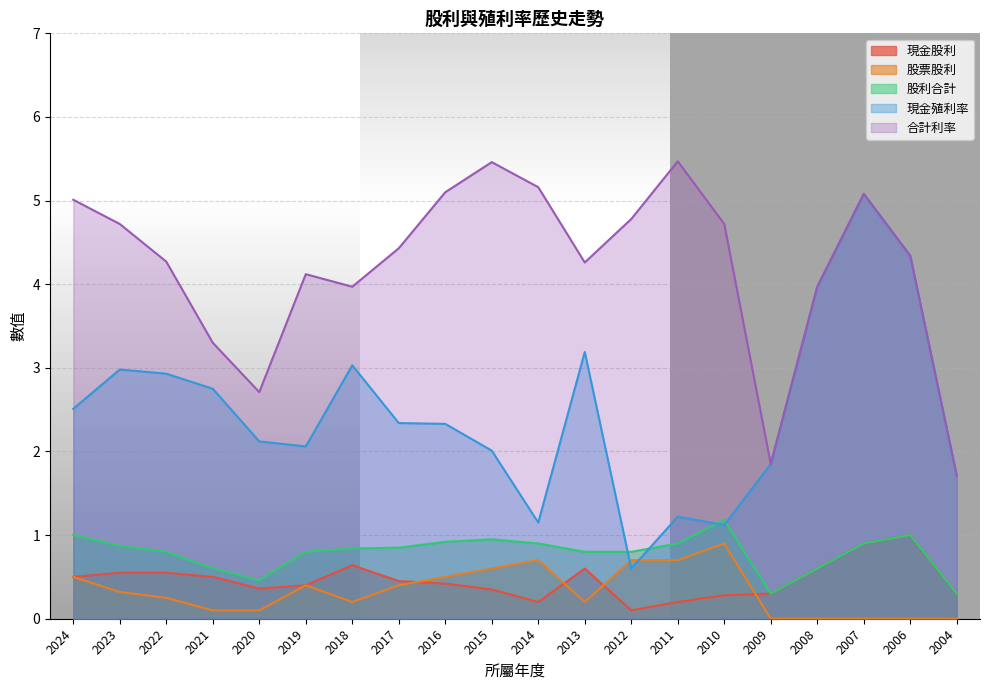

What is the highest value of the 股利合計 series?

1.2